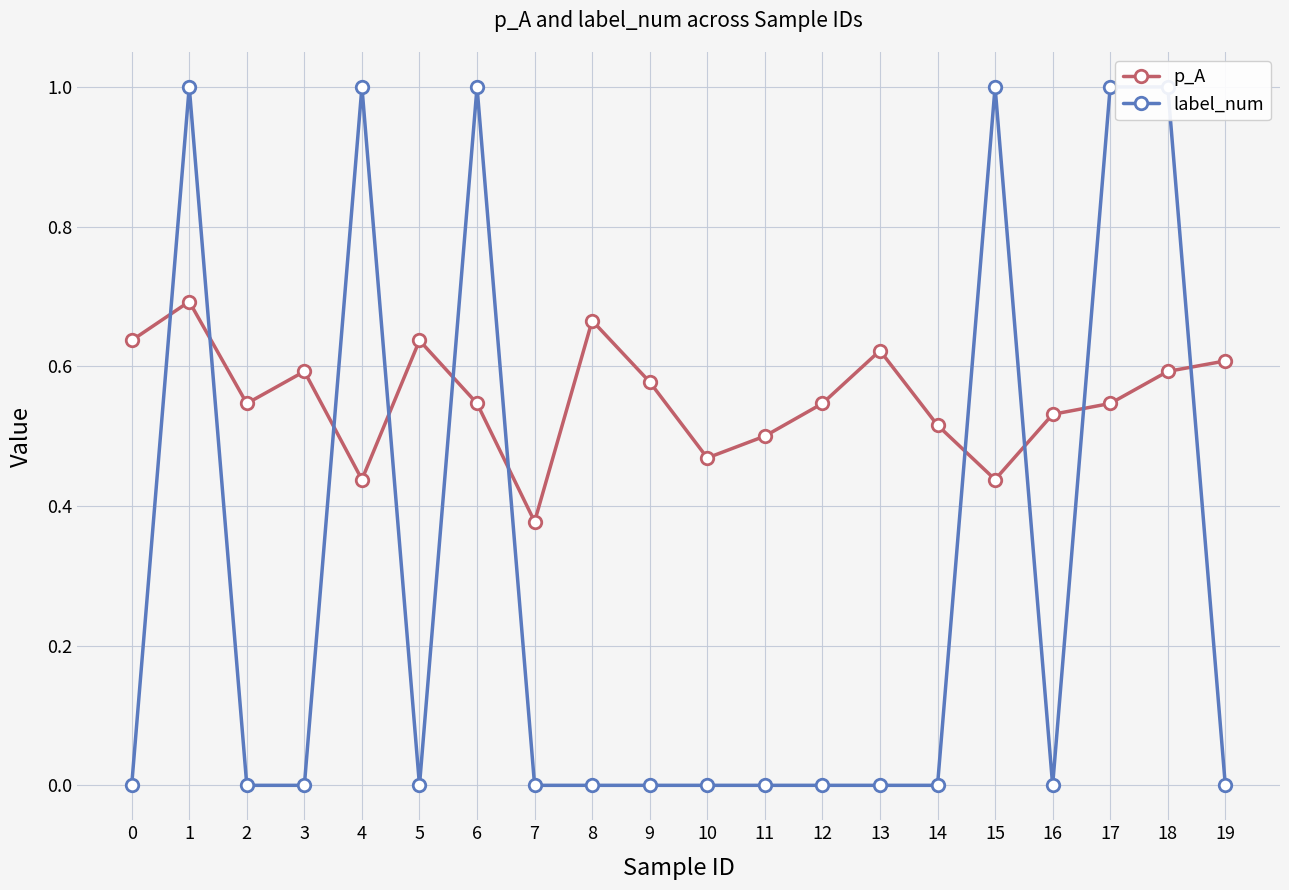

In label_num, how many points are higher than both neighbors (excluding endpoints)?

4